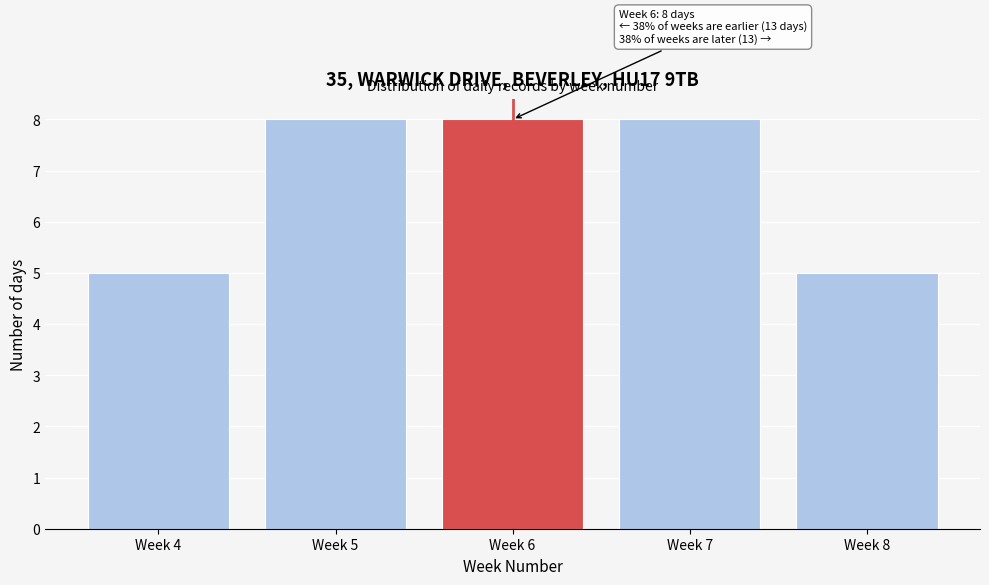

Reading right to left, transcribe all the data shown in this chart.

Week 8=5	Week 7=8	Week 6=8	Week 5=8	Week 4=5